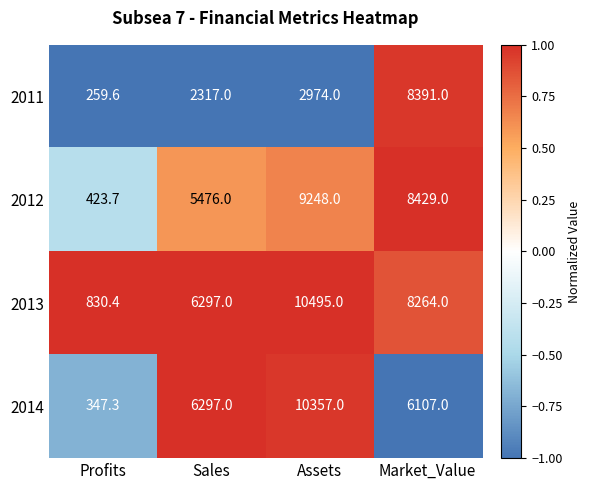

Reading right to left, extract all data points from this chart.

2011: 8391.0	2974.0	2317.0	259.6
2012: 8429.0	9248.0	5476.0	423.7
2013: 8264.0	10495.0	6297.0	830.4
2014: 6107.0	10357.0	6297.0	347.3